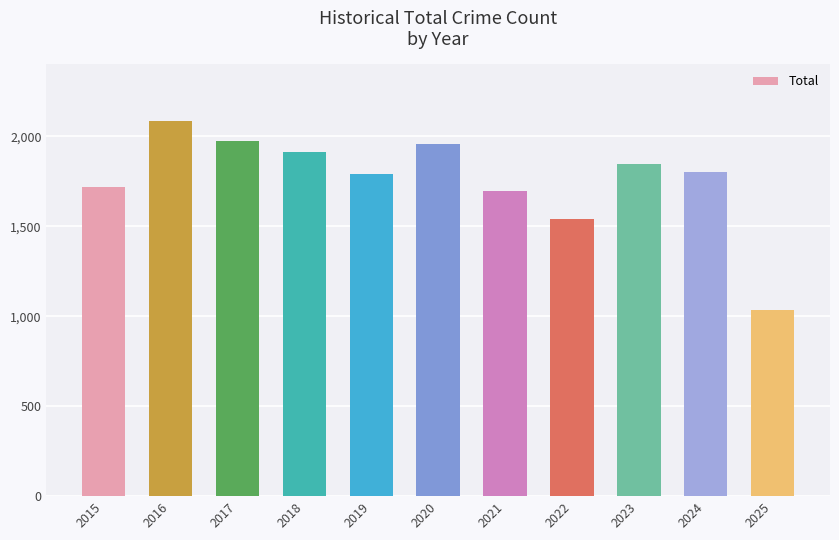

What is the value of the 5th bar from the left?

1792